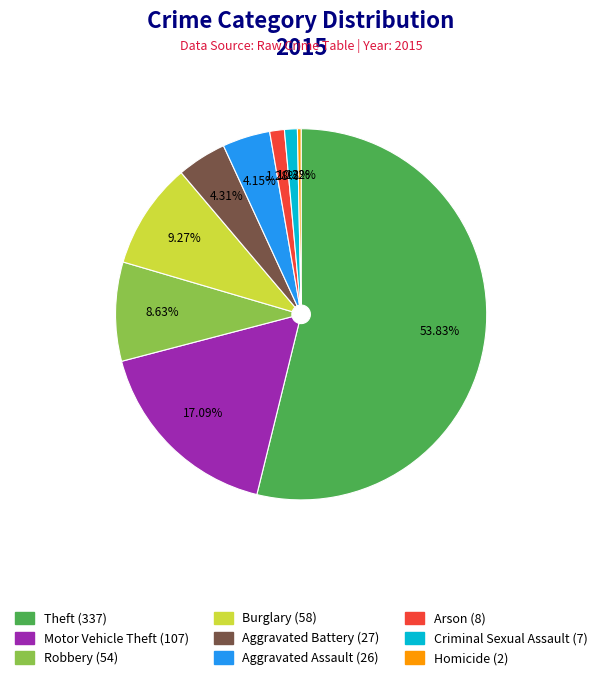

What portion of the pie excludes Motor Vehicle Theft?

82.9%